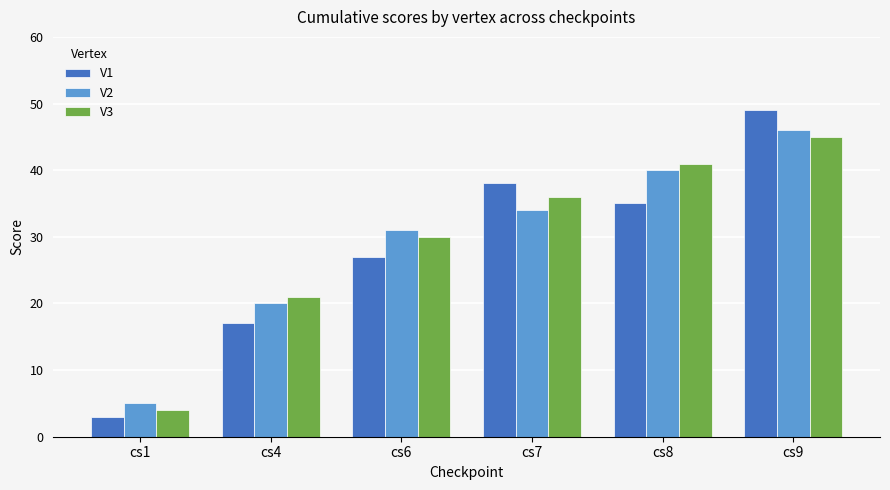

True or false: V2 has a value of 40 at cs8.

True